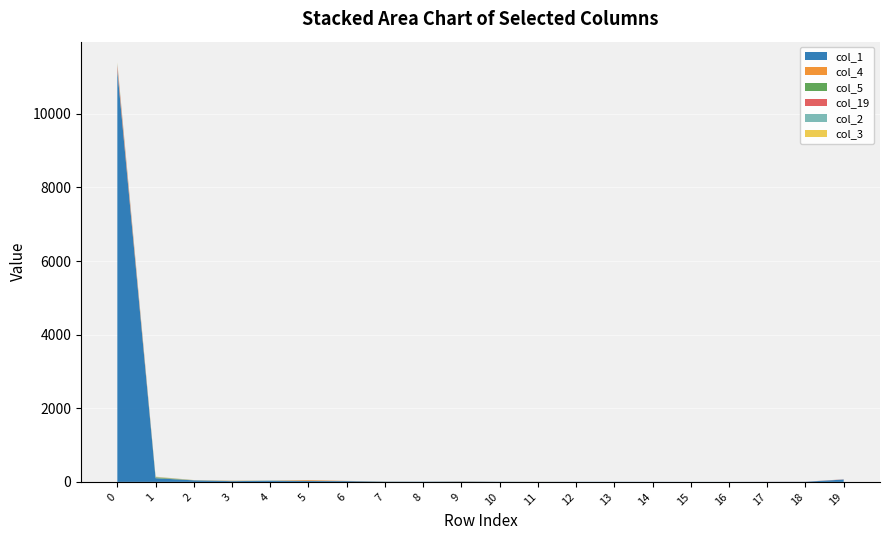

Reading left to right, extract all data points from this chart.

col_1: 11182	101	42	21	32	24	22	7	7	9	5	1	4	4	3	2	2	3	4	64
col_4: 18	2	0	6	1	19	2	2	0	3	0	0	0	0	0	0	0	0	0	0
col_5: 19	21	2	4	2	3	0	1	0	0	0	2	0	0	0	0	0	0	0	0
col_19: 105	4	2	1	0	3	2	0	0	1	0	1	0	0	0	0	0	1	1	5
col_2: 43	8	3	1	1	0	1	0	0	1	0	1	0	0	0	0	0	0	0	3
col_3: 26	7	2	0	1	0	2	0	1	1	1	0	0	0	0	0	0	0	0	0